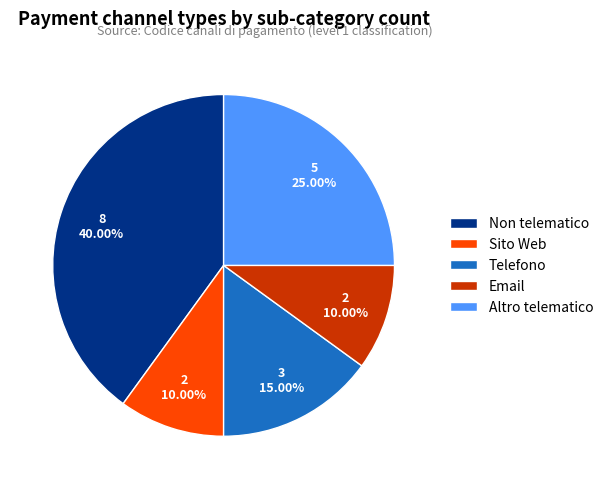

Count the number of slices in the pie.

5